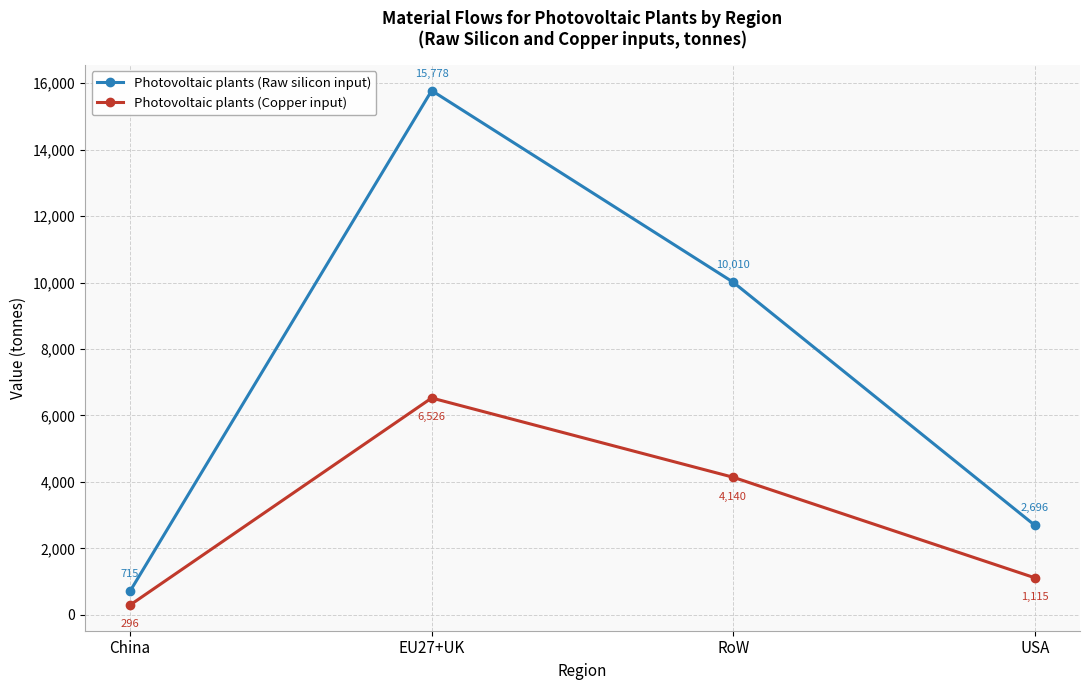

How many lines are shown in the chart?

2